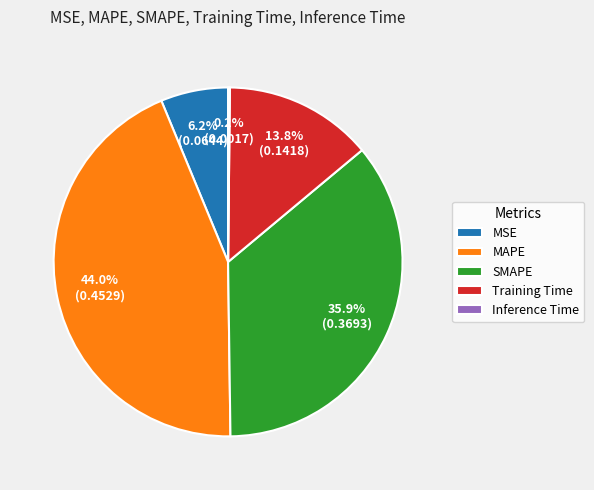

What percentage is the Training Time slice, to the nearest percent?

14%